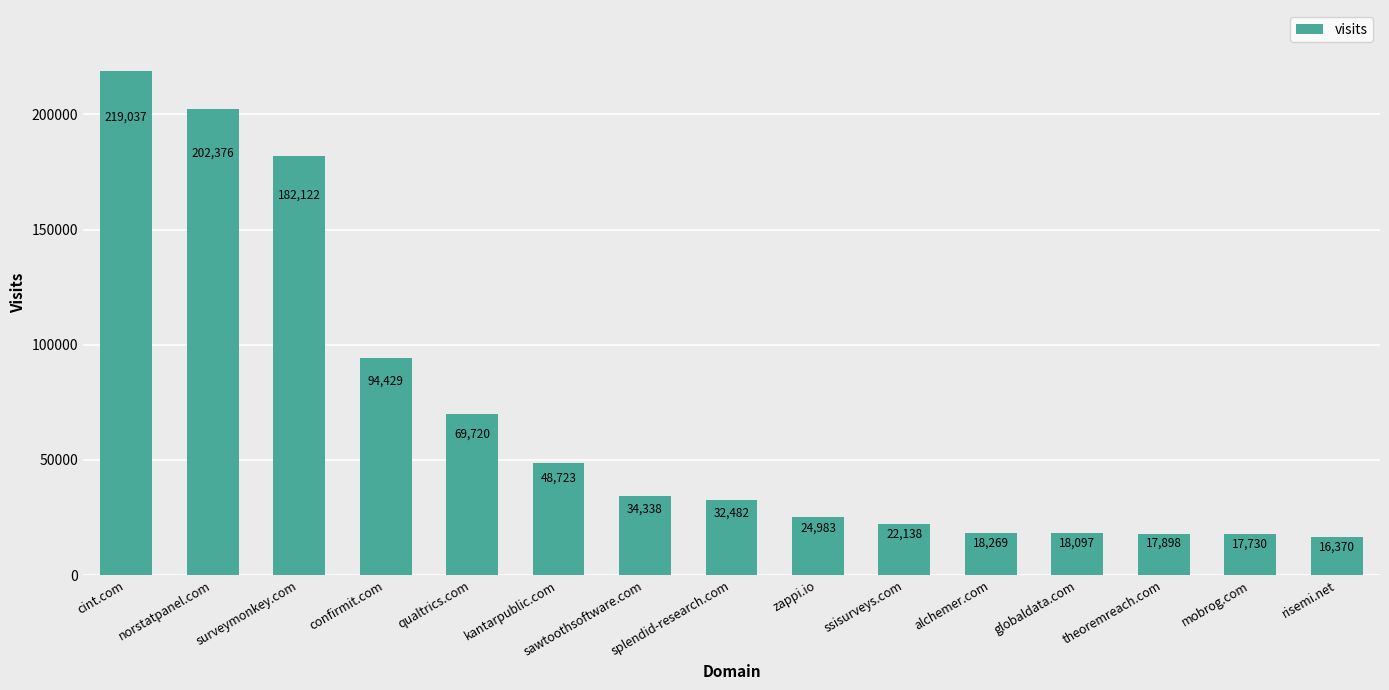

What is the difference between the maximum and minimum values?

202667